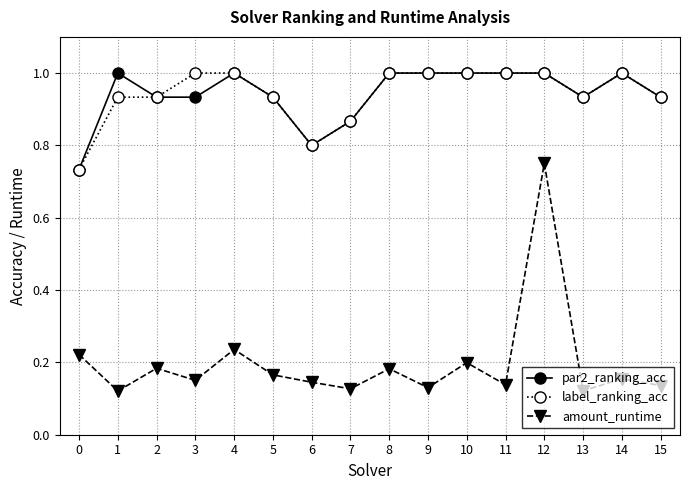

What are all the series names shown in the legend?

par2_ranking_acc, label_ranking_acc, amount_runtime